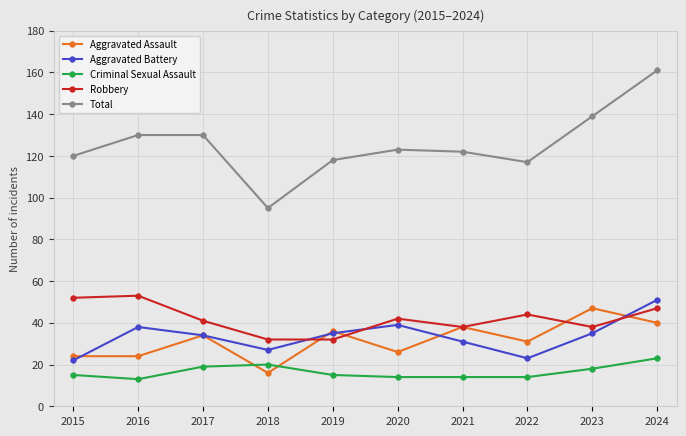

Is this an area chart (filled region under the line)?

No